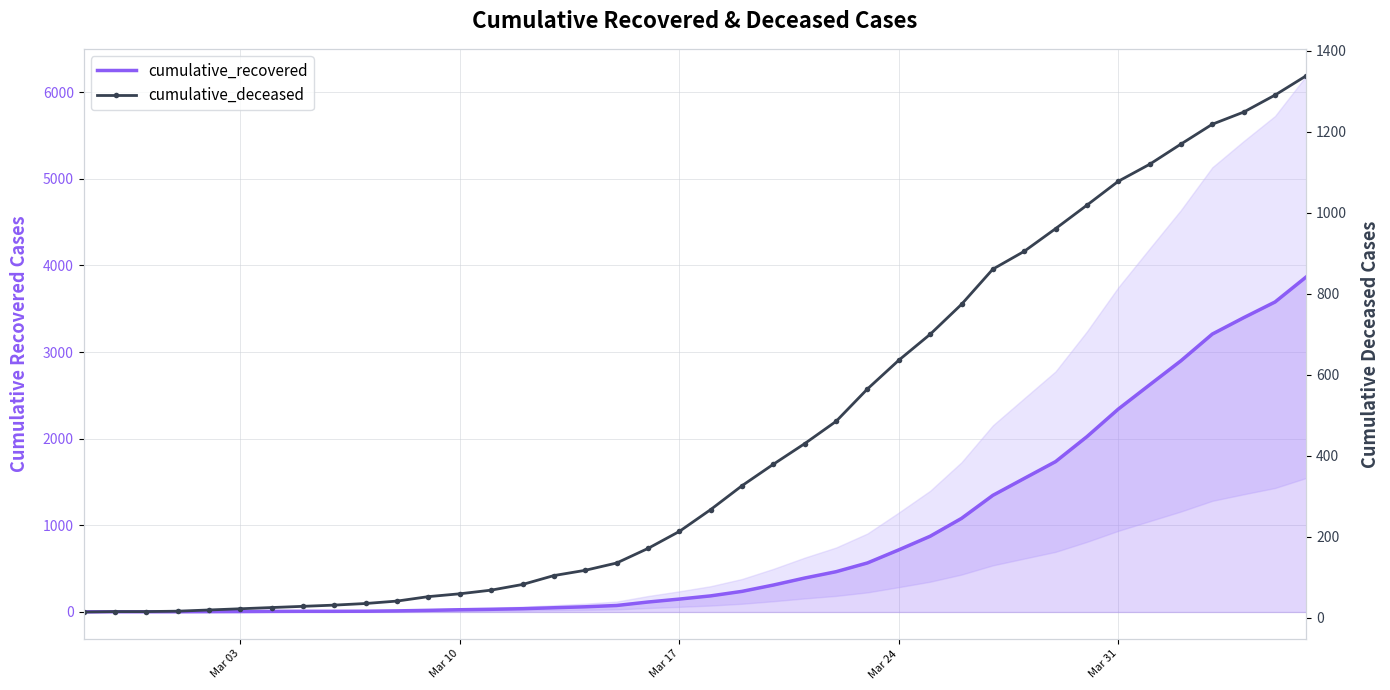

How many data points does each series have?

40